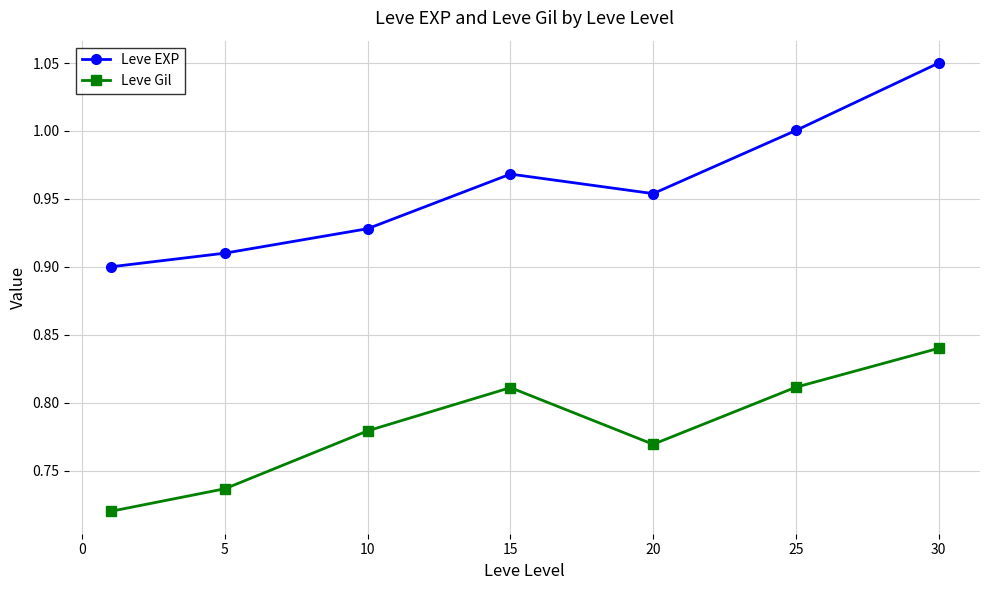

List the series in order of their peak value, lowest first.

Leve Gil, Leve EXP